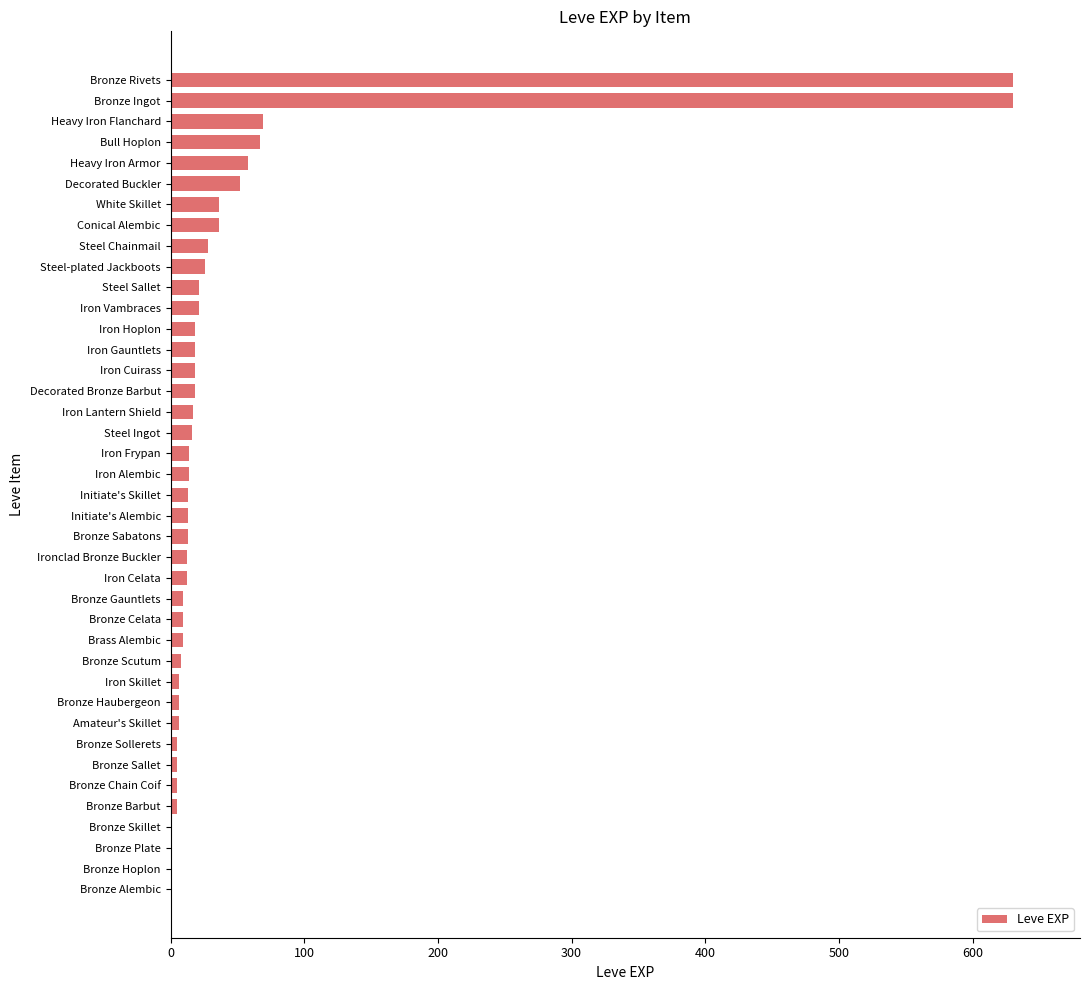

The value at Bull Hoplon is 67. True or false?

True